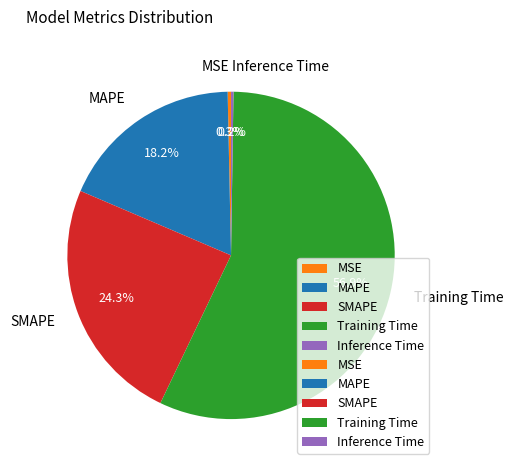

What is the majority slice?

Training Time